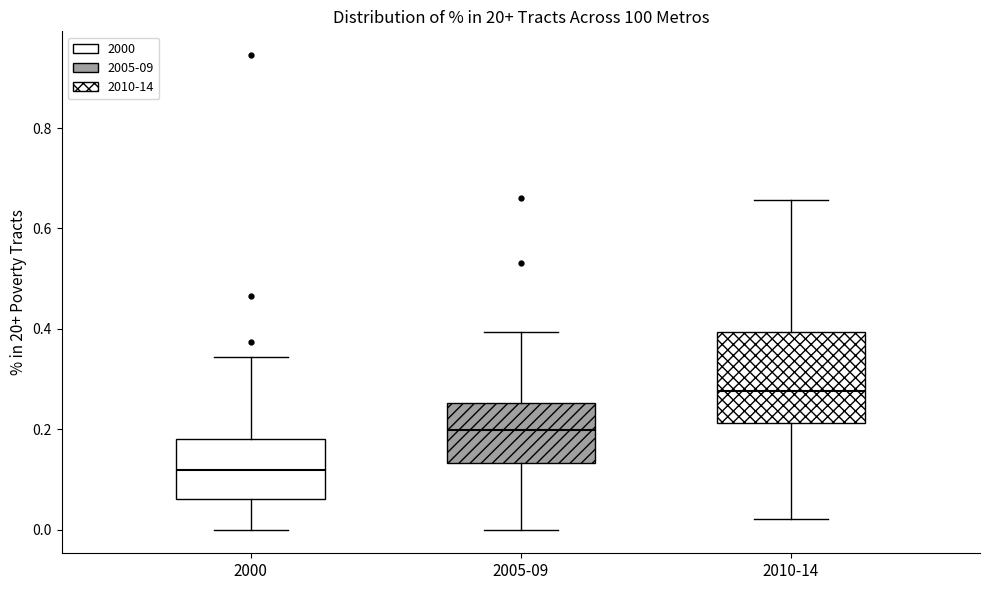

Where does the upper whisker of the box for 2010-14 end on the y-axis? The values are not printed on the chart, so give them approximately, as read against the axis.

0.66